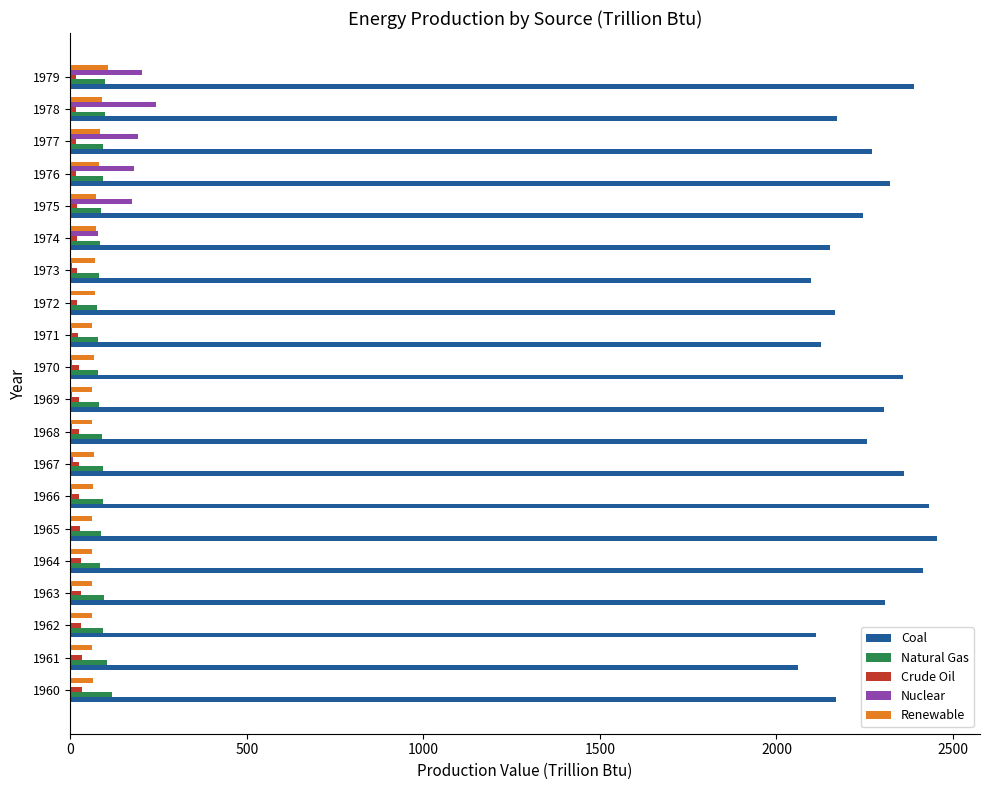

What is the maximum value shown in the chart?

2453.6